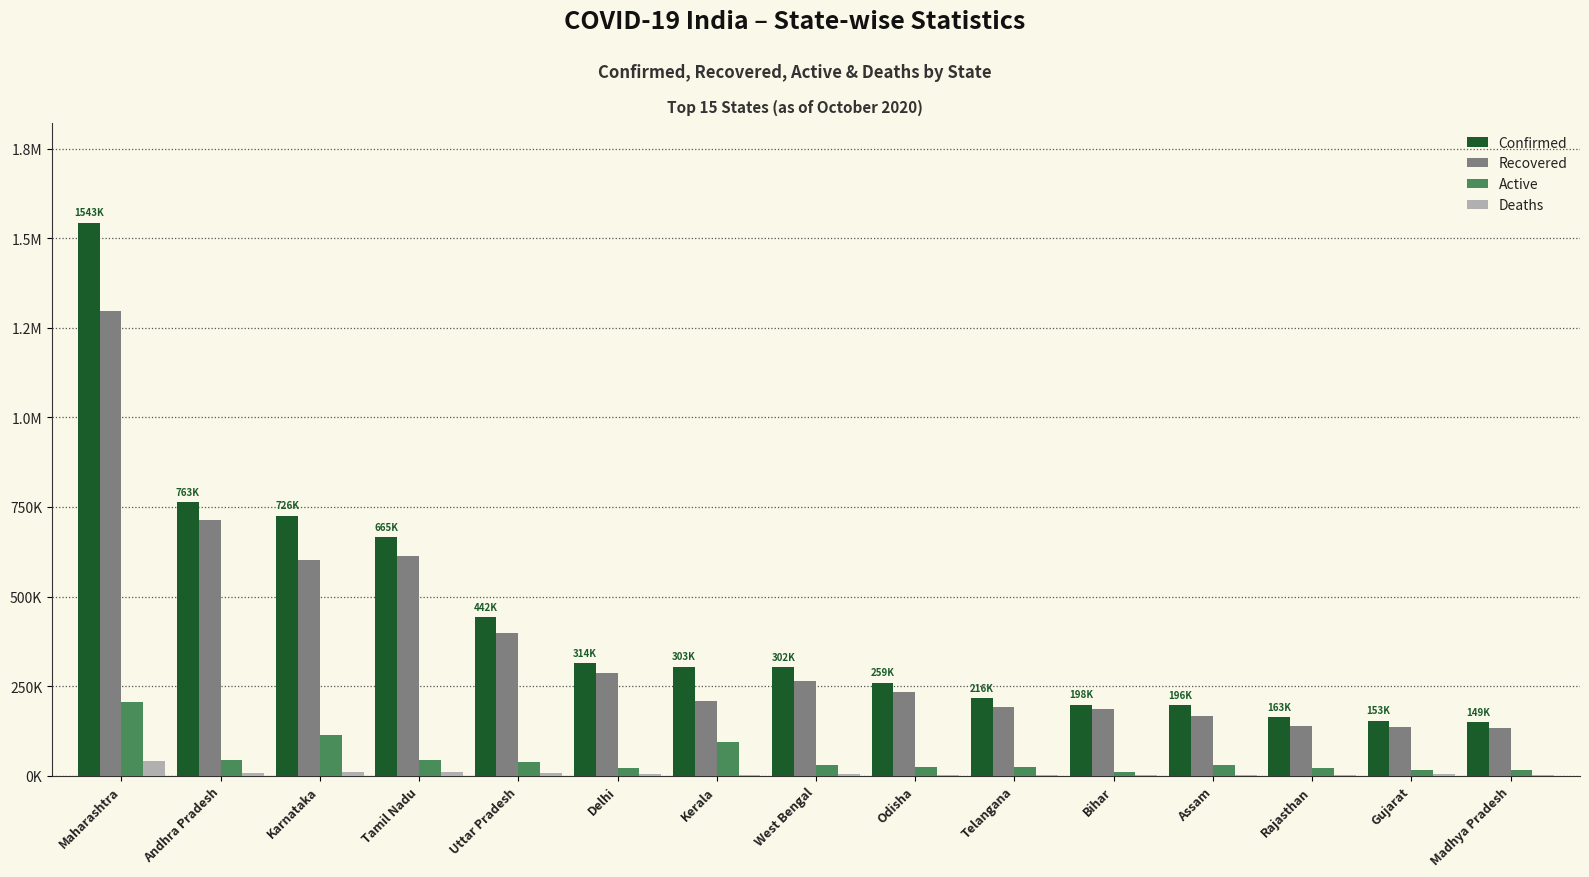

Are the bars grouped side by side (vs. stacked)?

Yes